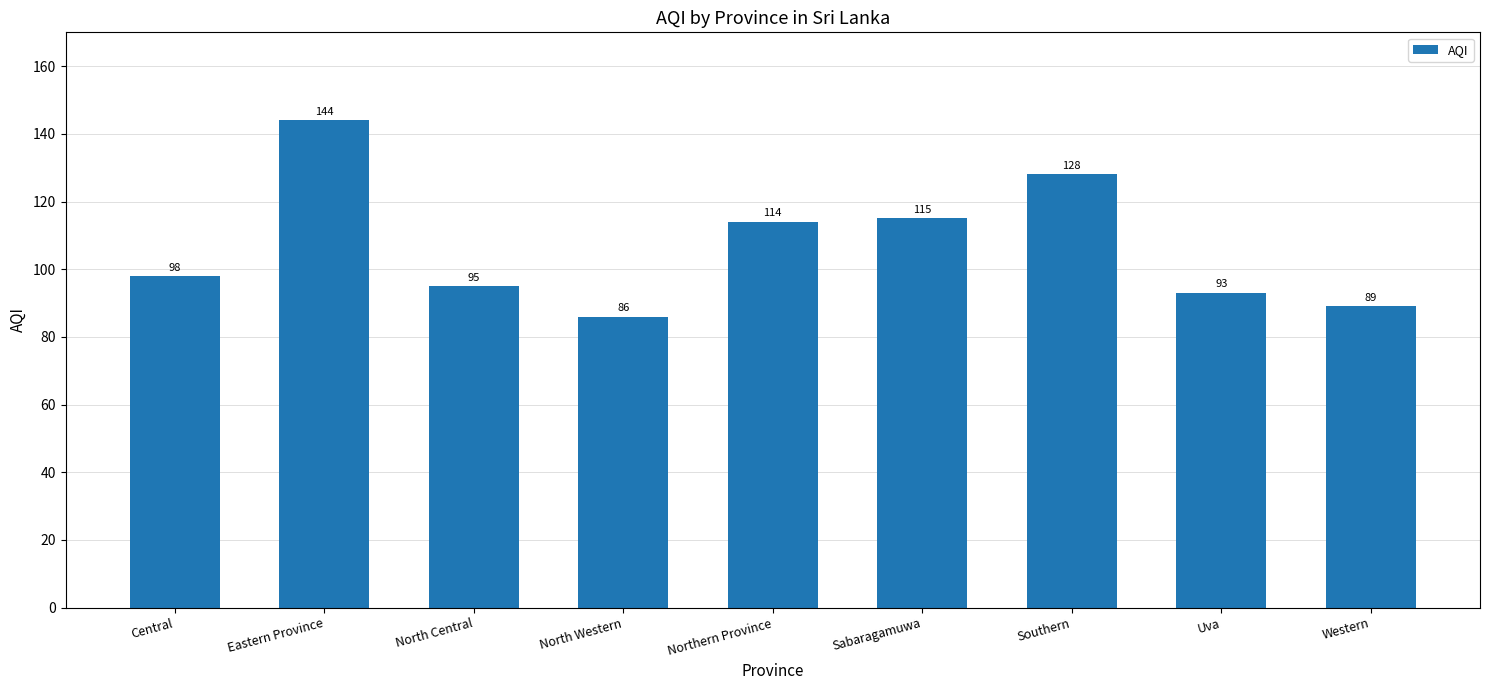

What is the sum of all values?

962